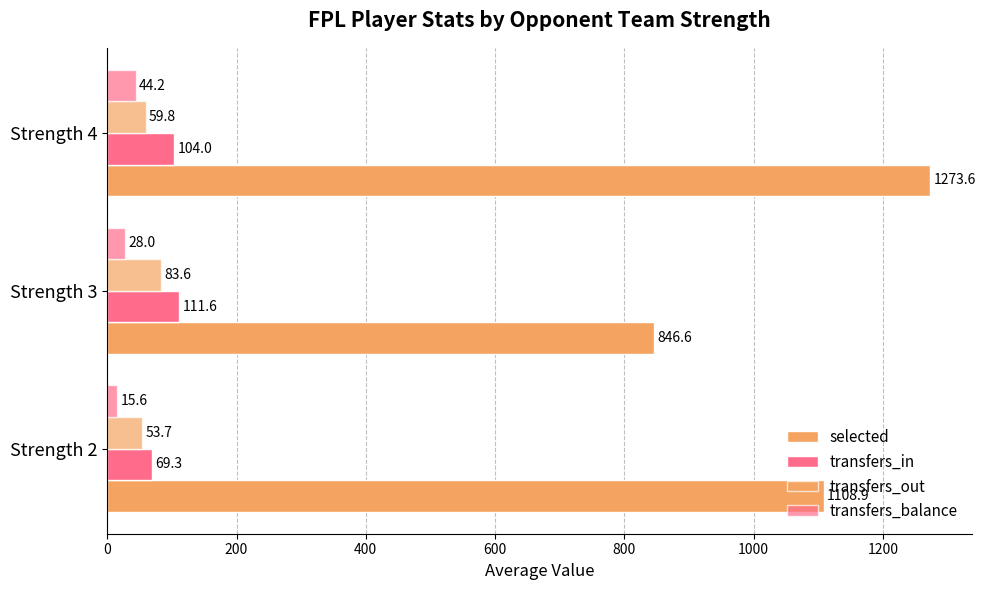

Reading left to right, extract all data points from this chart.

selected: 1108.9	846.6	1273.6
transfers_in: 69.3	111.6	104.0
transfers_out: 53.7	83.6	59.8
transfers_balance: 15.6	28.0	44.2